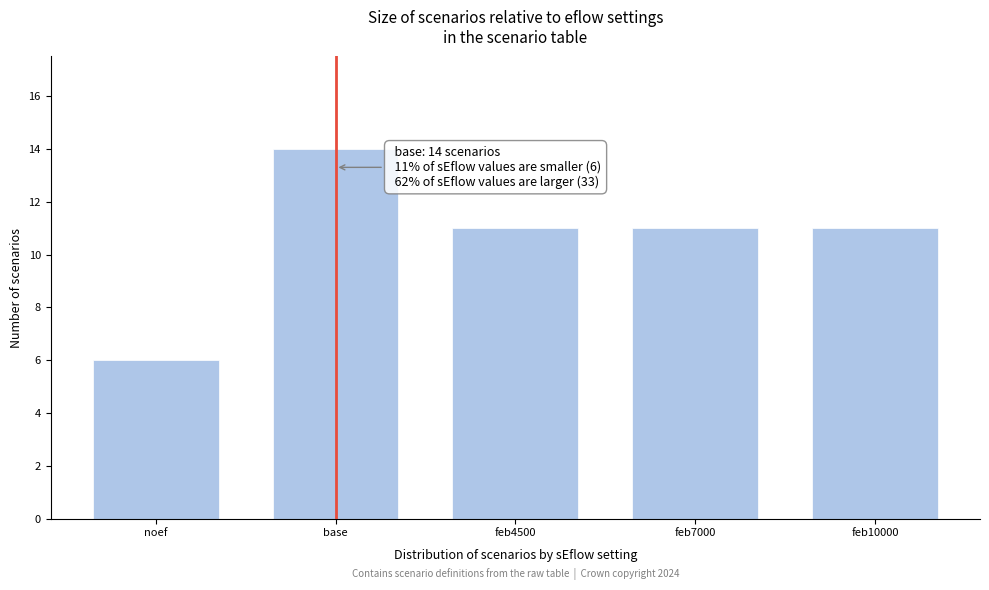

Reading left to right, what are all the values shown in this chart?

noef=6	base=14	feb4500=11	feb7000=11	feb10000=11